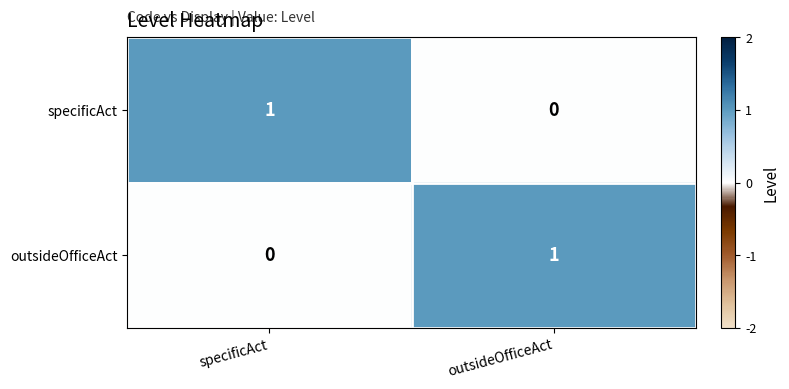

Reading right to left, what are all the values shown in this chart?

specificAct: outsideOfficeAct=0	specificAct=1
outsideOfficeAct: outsideOfficeAct=1	specificAct=0